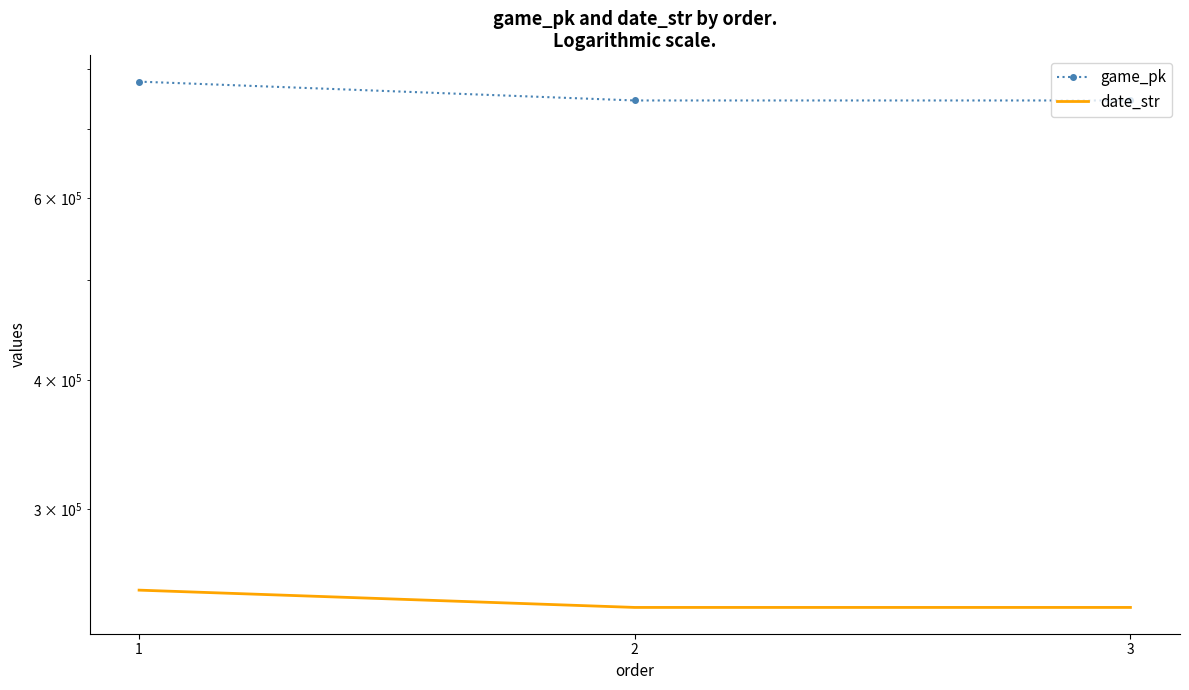

What is the sum of the date_str values at 1 and 3?

491332